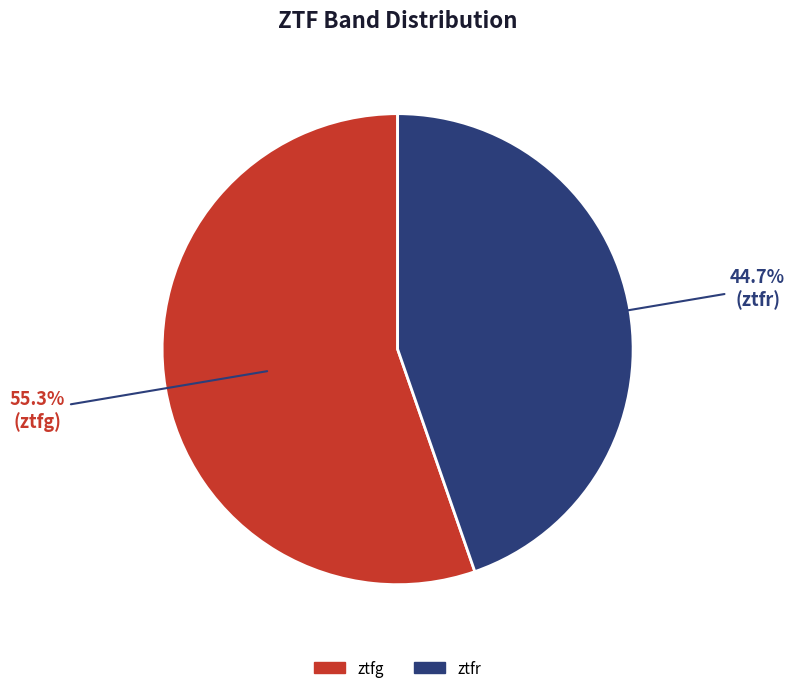

Is the sum of ztfg and ztfr greater than half?

Yes